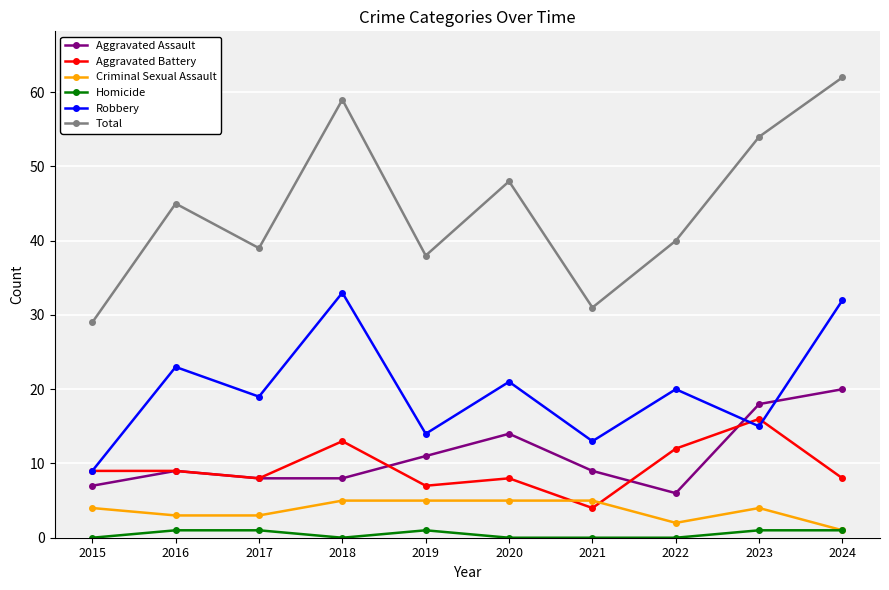

Reading left to right, what are all the values shown in this chart?

Aggravated Assault: 7	9	8	8	11	14	9	6	18	20
Aggravated Battery: 9	9	8	13	7	8	4	12	16	8
Criminal Sexual Assault: 4	3	3	5	5	5	5	2	4	1
Homicide: 0	1	1	0	1	0	0	0	1	1
Robbery: 9	23	19	33	14	21	13	20	15	32
Total: 29	45	39	59	38	48	31	40	54	62